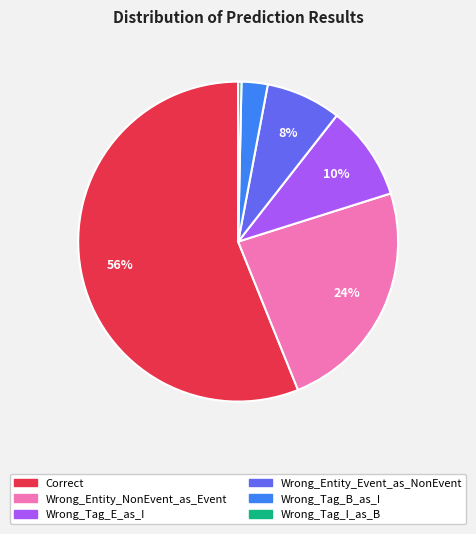

To the nearest percent, what is the difference between the Wrong_Entity_Event_as_NonEvent and Wrong_Tag_E_as_I slice percentages?

2%